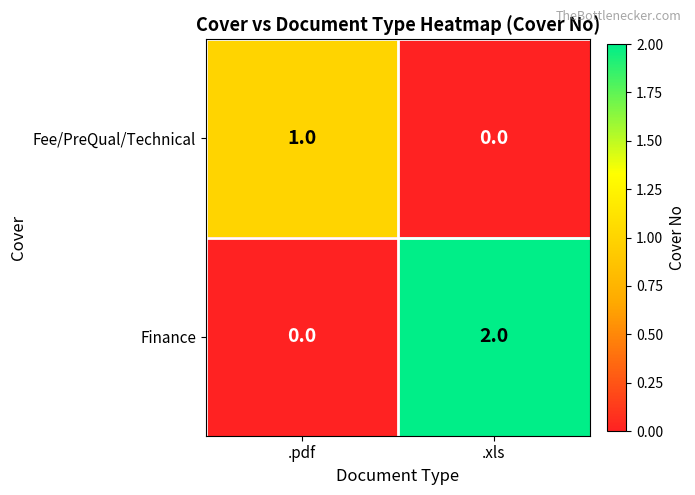

Is the value of Fee/PreQual/Technical at .xls greater than the value of Finance at .xls?

No